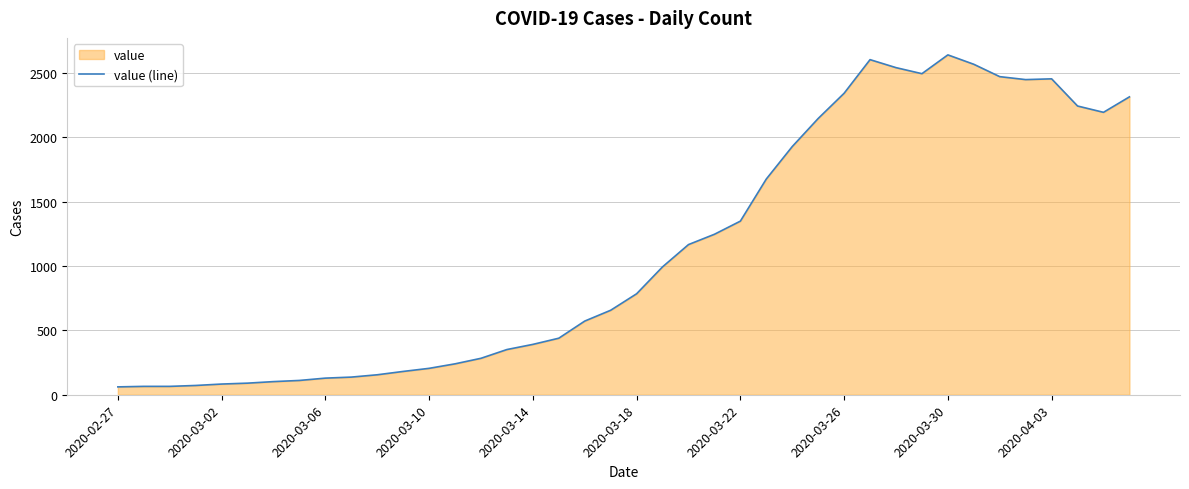

What is the greatest value displayed?

2639